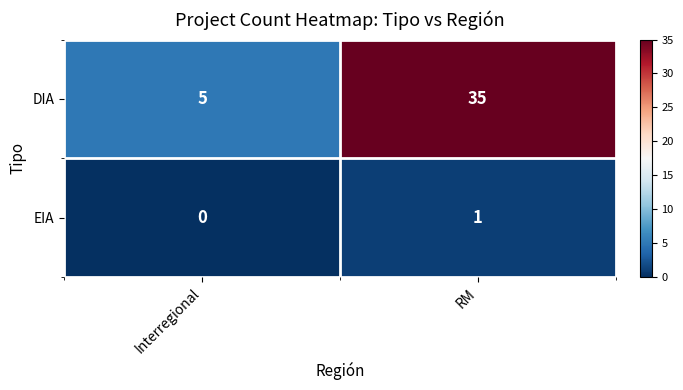

What is the total value across all series at Interregional?

5